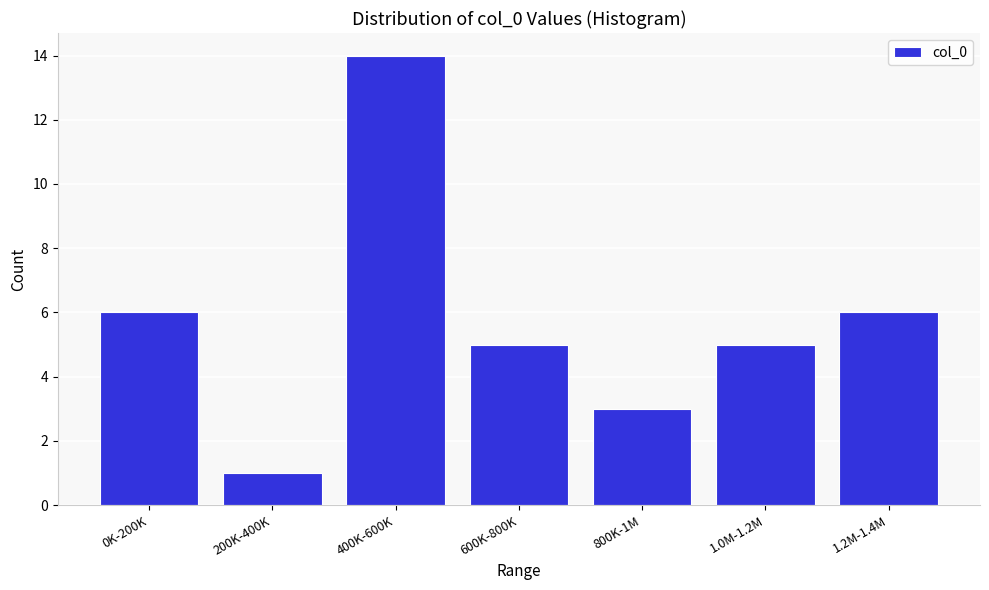

Reading right to left, list all the values displayed in this chart.

6	5	3	5	14	1	6